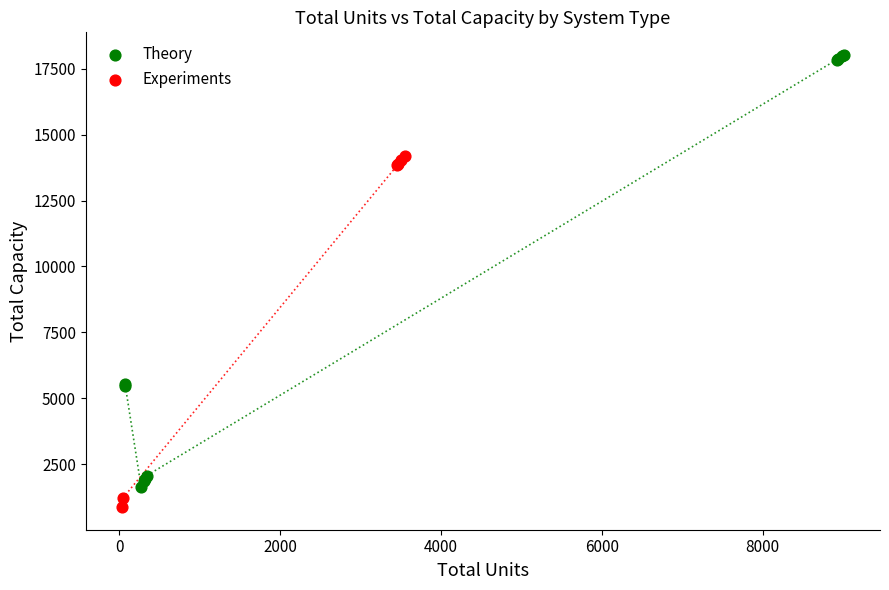

Which series contains the highest Y value?

Theory